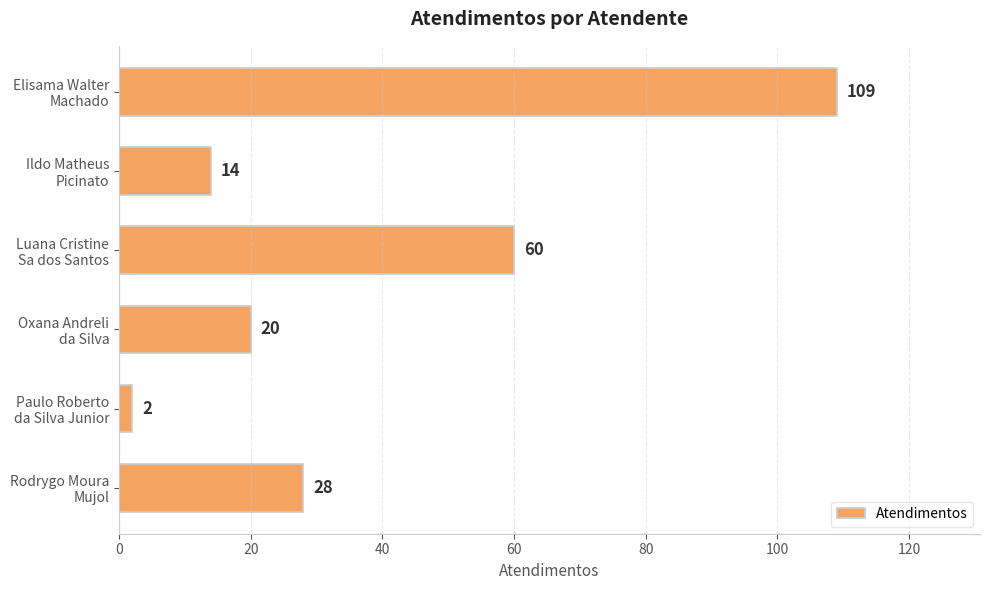

Count the number of data series in this chart.

1